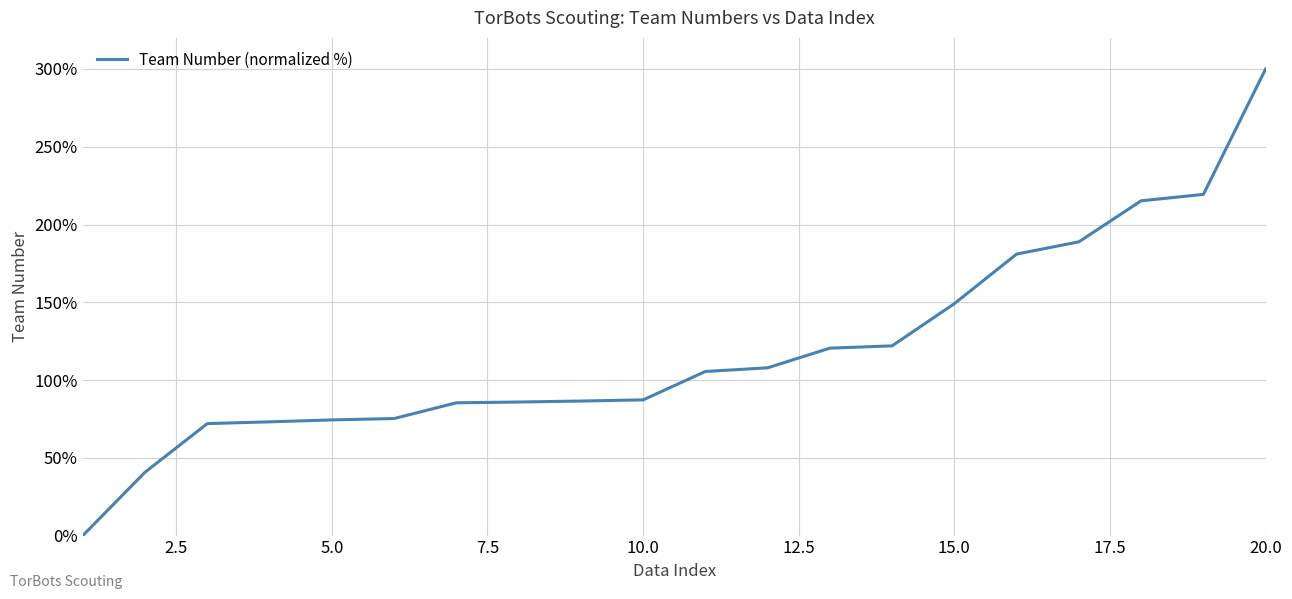

What is the greatest value displayed?

300.0